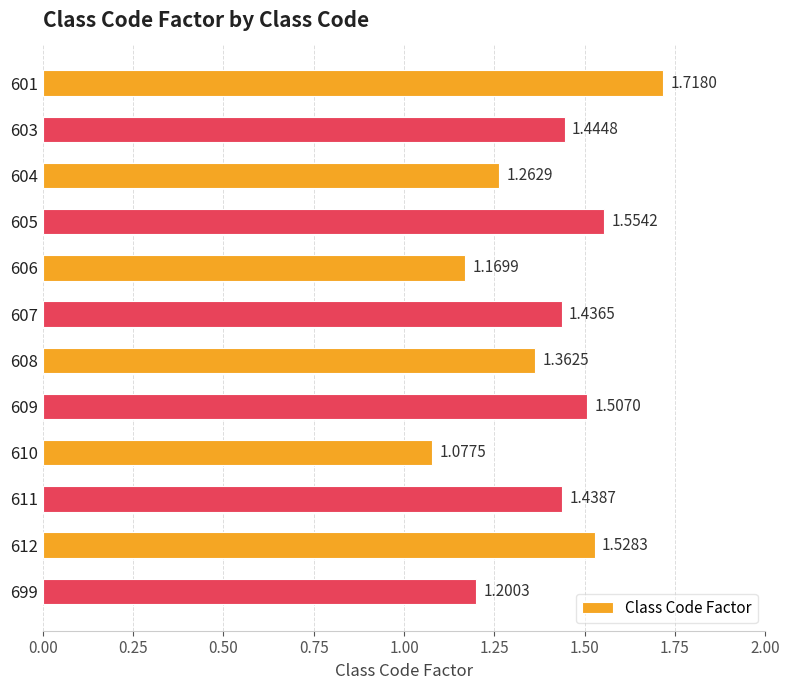

Which category has the lowest value across all series?

610